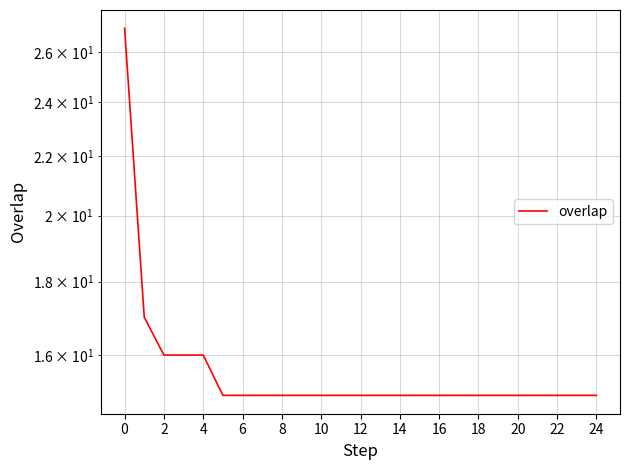

Which label corresponds to the smallest value in the chart?

10